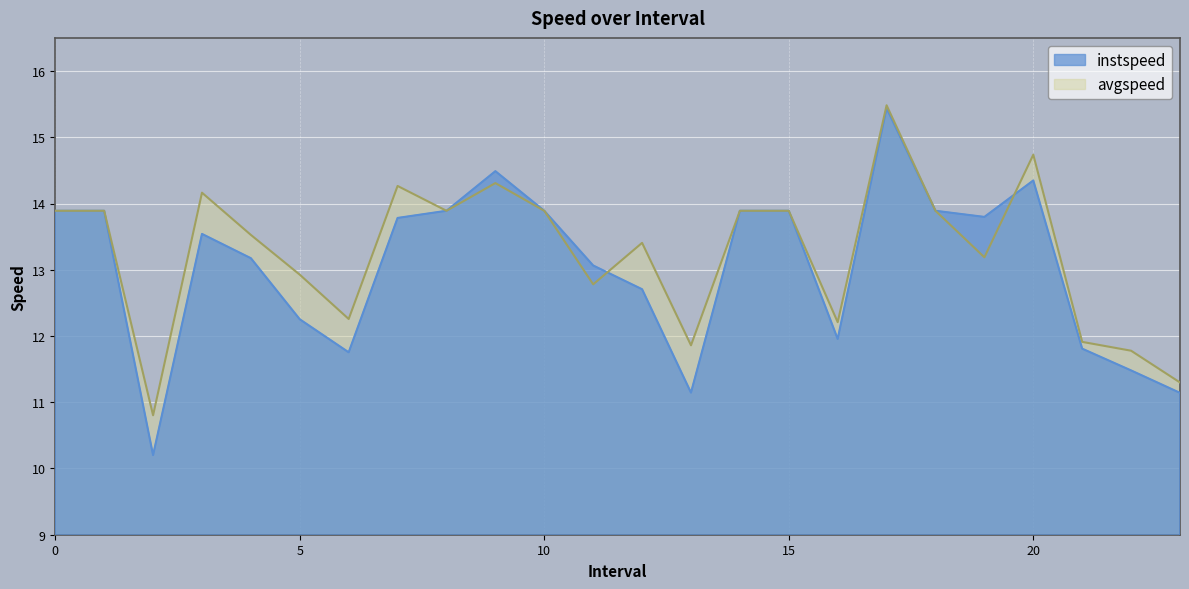

What is the minimum value for instspeed?

10.2